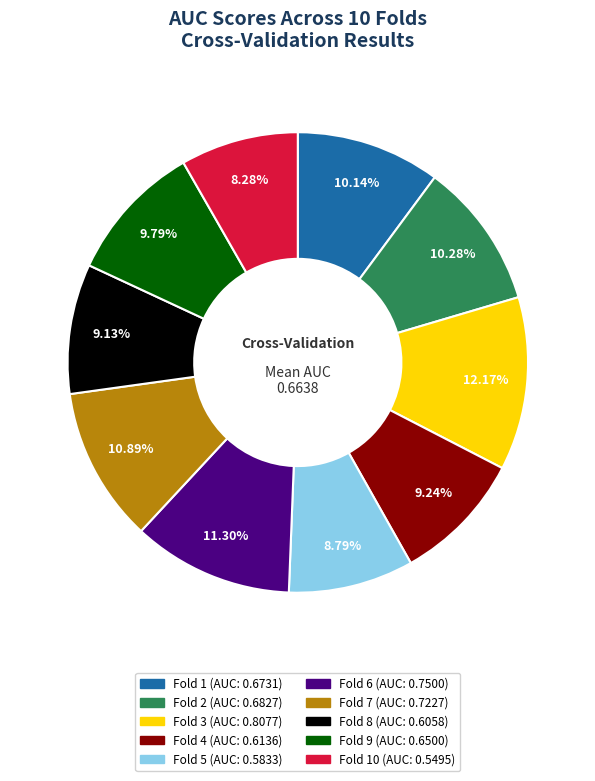

Is there any slice that represents more than half of the pie?

No